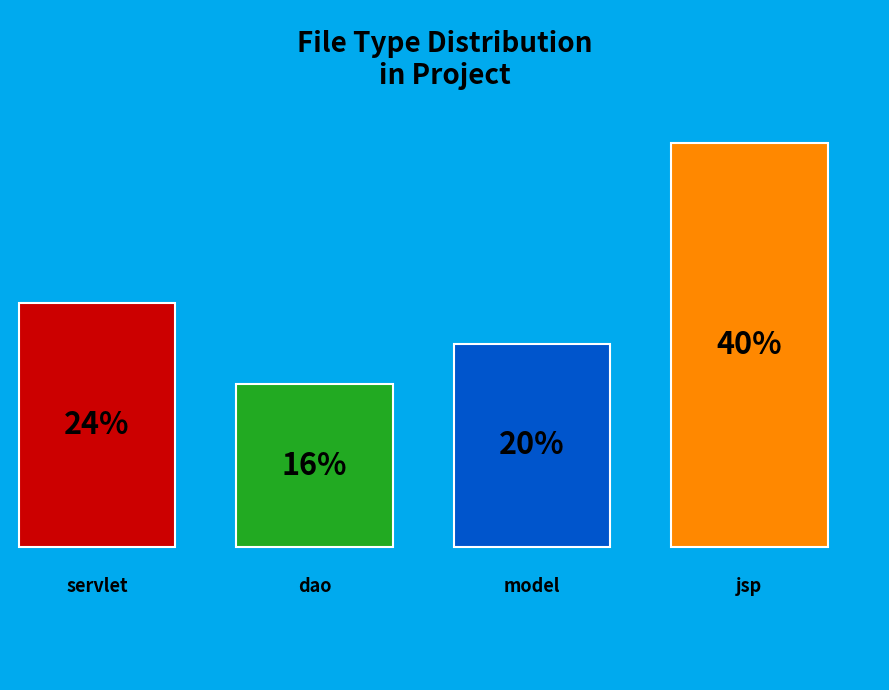

True or false: jsp accounts for 28% of the total.

False